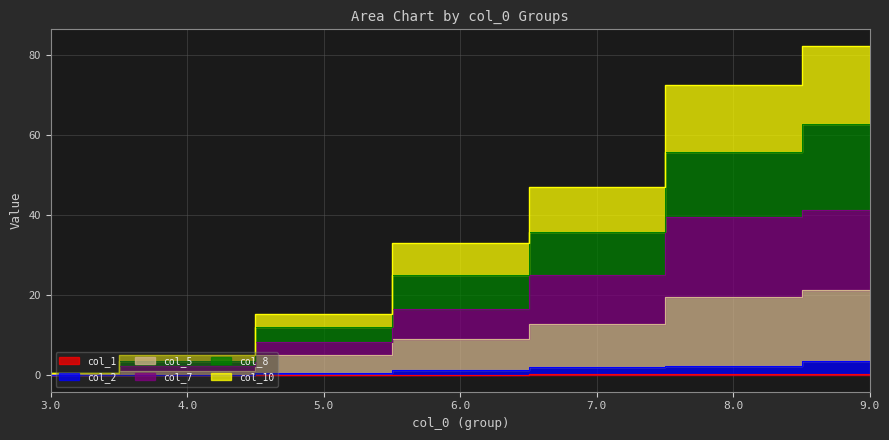

True or false: col_5 and col_7 intersect in this chart.

False